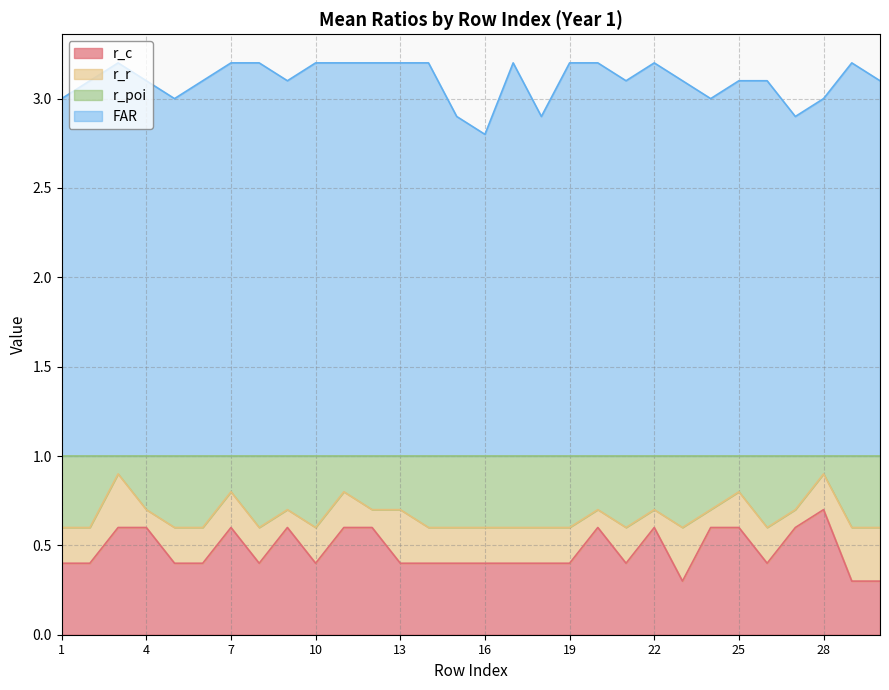

The FAR series shows 1.2 at 6. True or false?

False